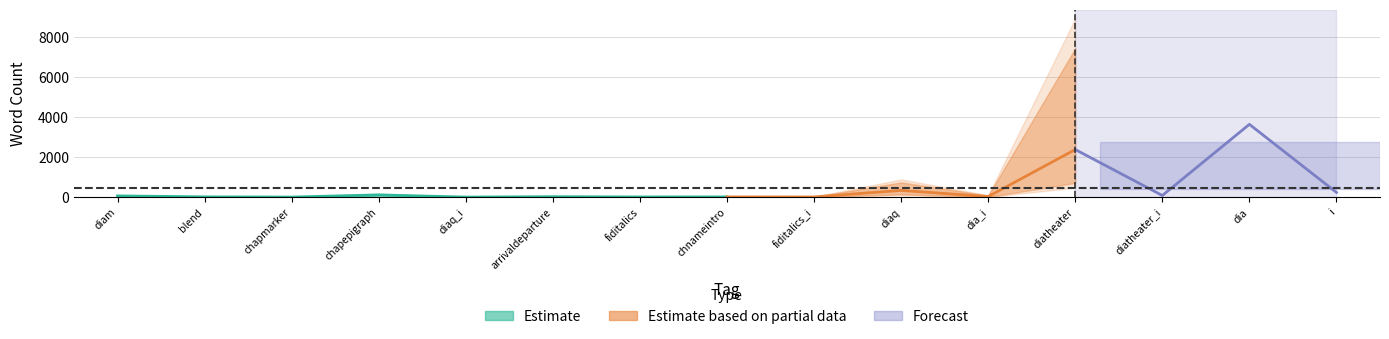

In word_count, how many points are lower than both neighbors (excluding endpoints)?

4